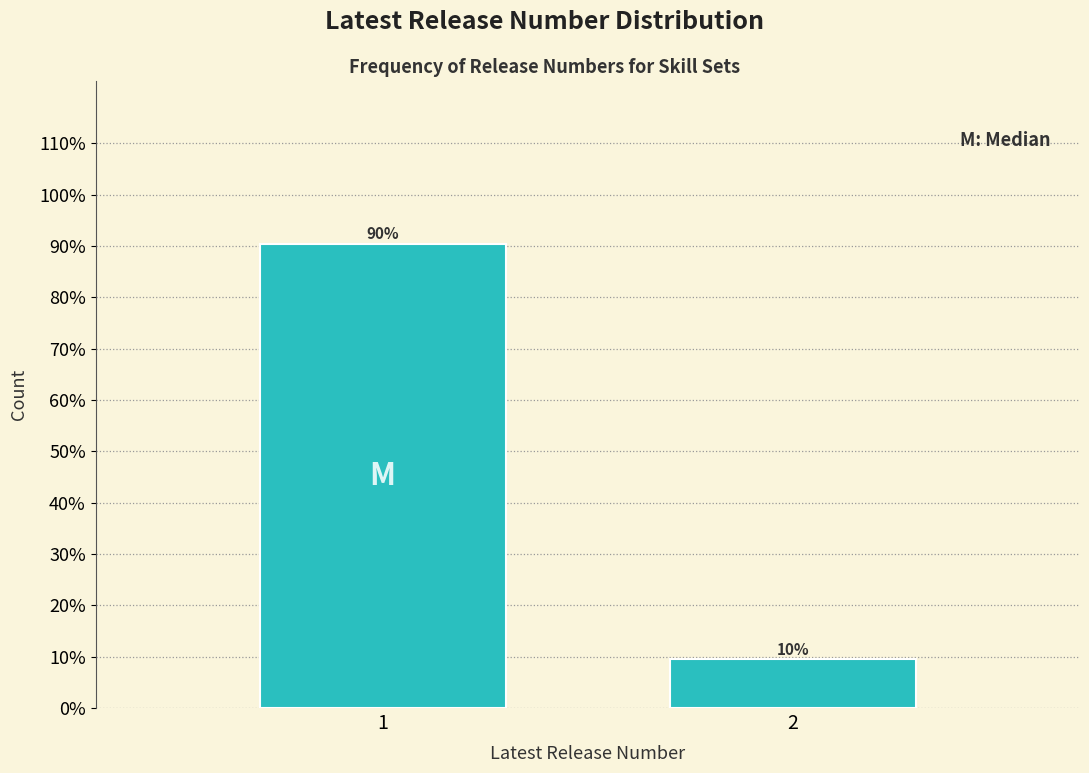

Does the chart contain any negative values?

No